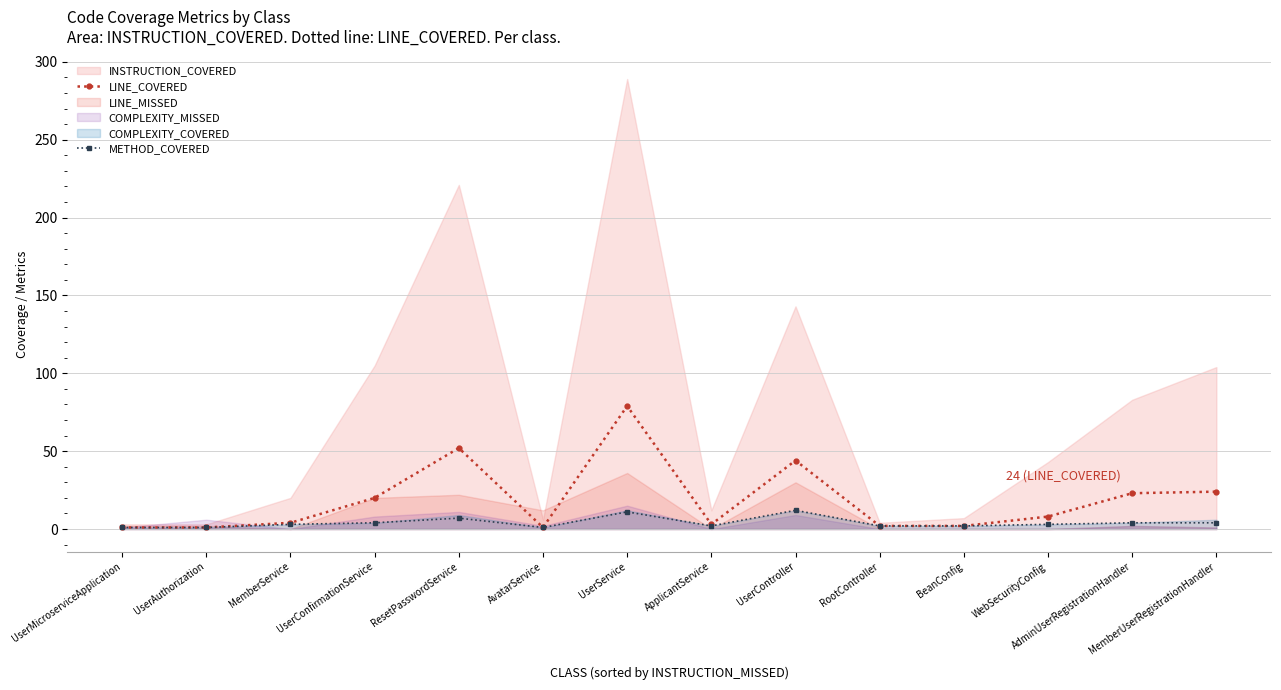

True or false: METHOD_COVERED and LINE_COVERED cross at least once.

False